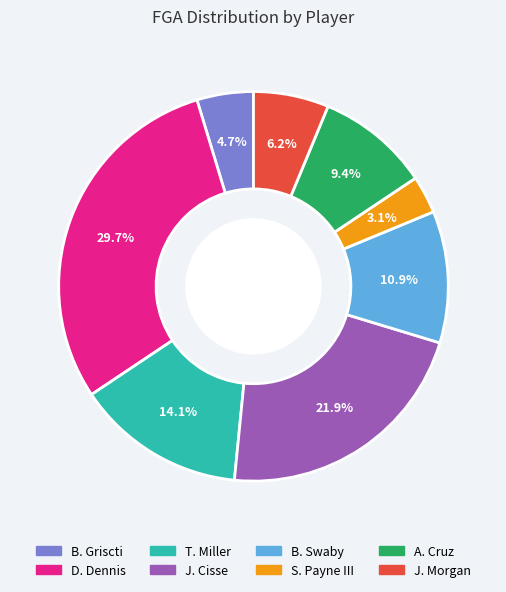

How many segments does this pie chart have?

8